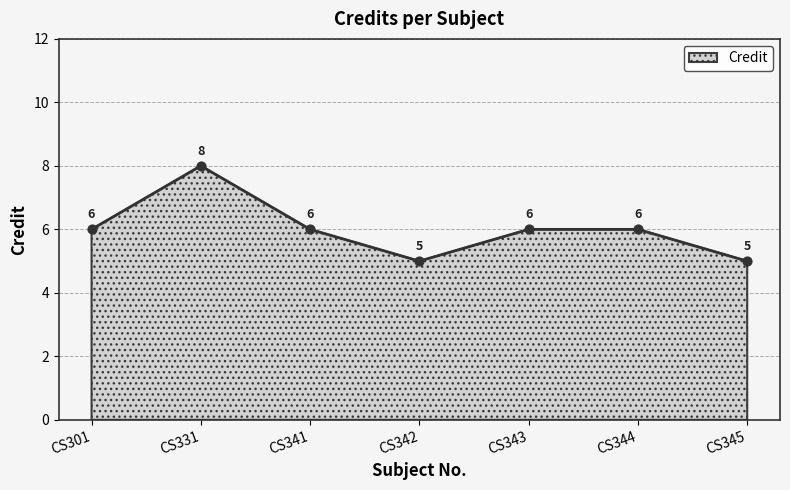

Approximately how many times larger is the value at CS331 compared to CS345?

1.6